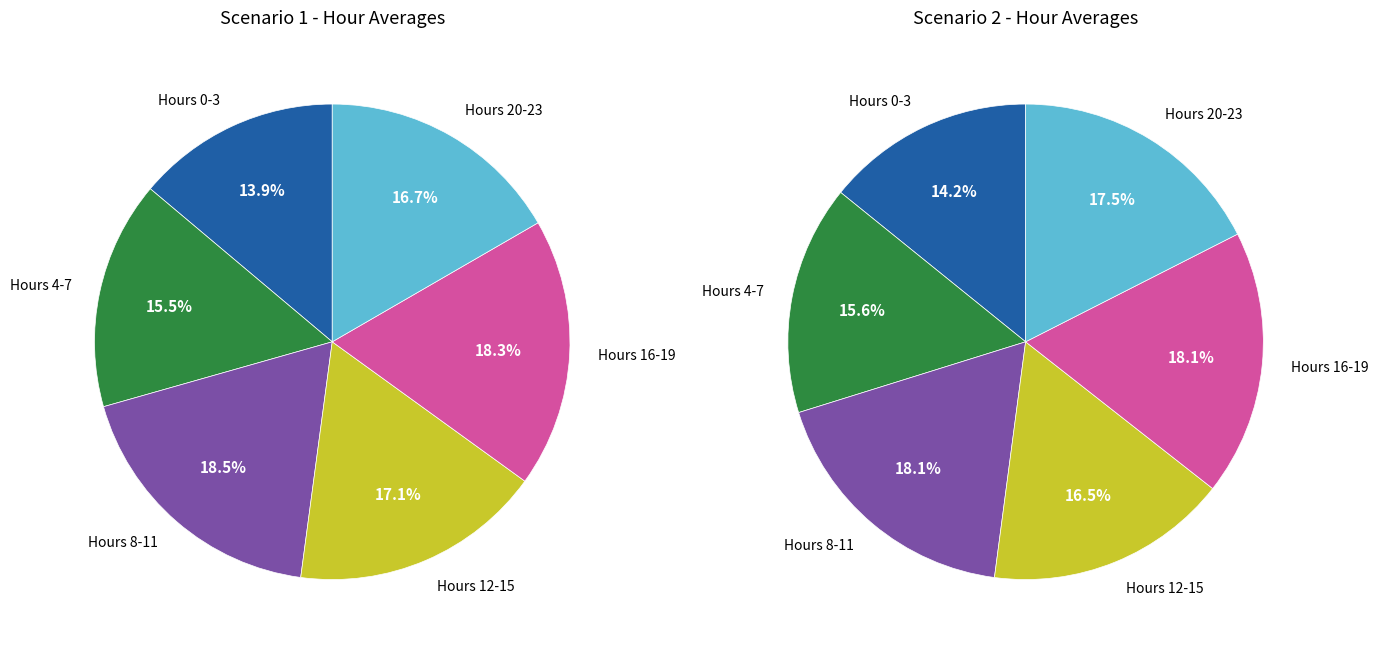

Is there a majority slice in this chart?

No